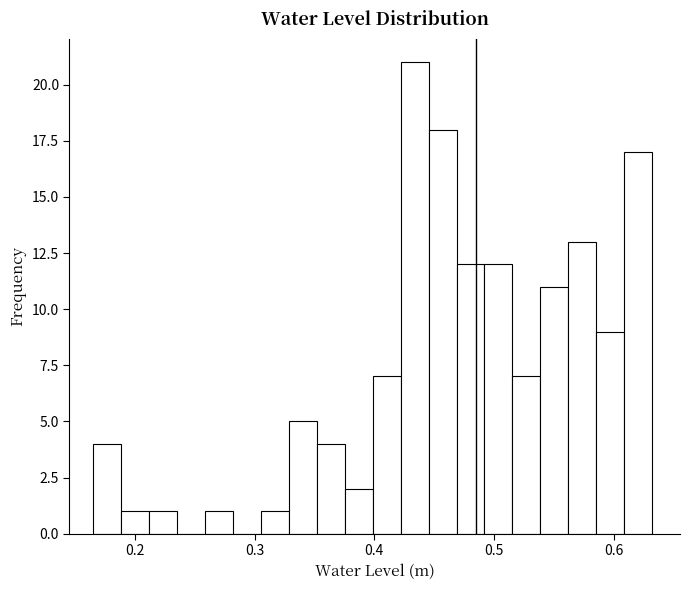

Around what value on the x-axis is the tallest bar? Give the approximate position of its centre, as read against the axis.

0.43